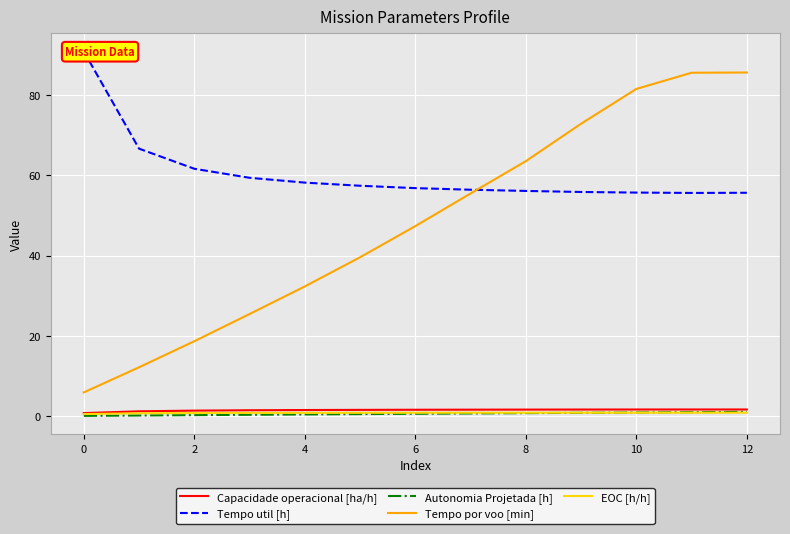

Is it true that Tempo por voo [min] equals 63.5 at 8?

True